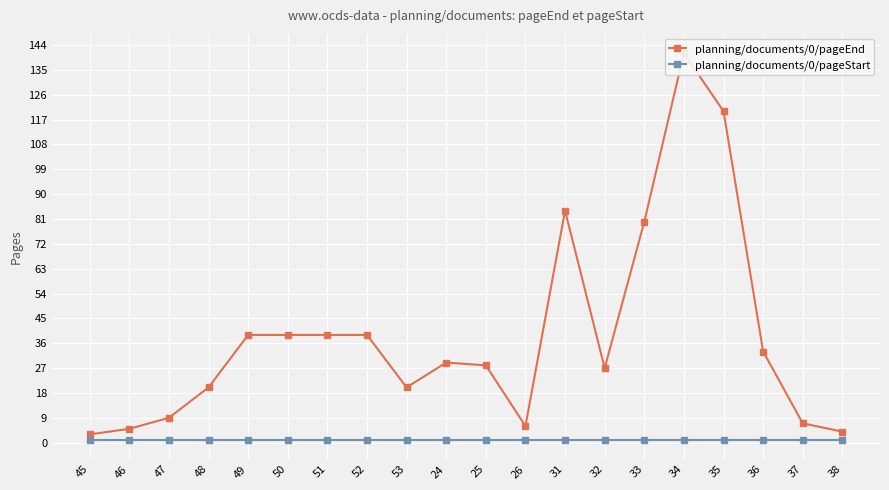

Between 51 and 26, which series saw the biggest shift?

planning/documents/0/pageEnd